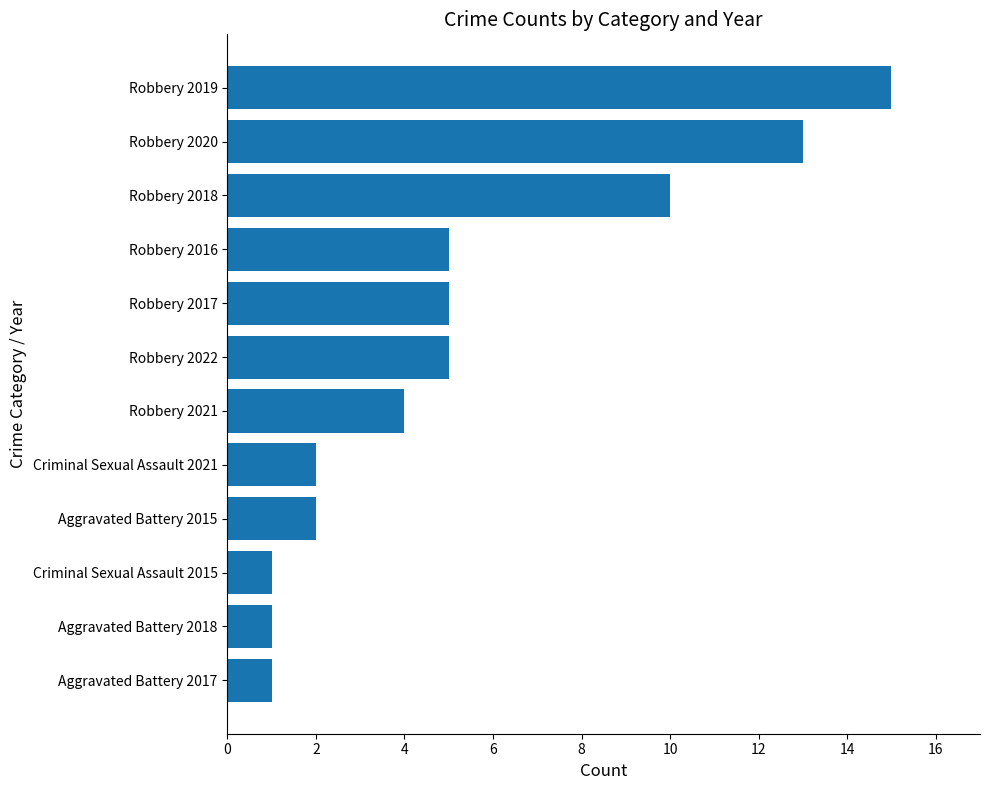

What is the average value?

5